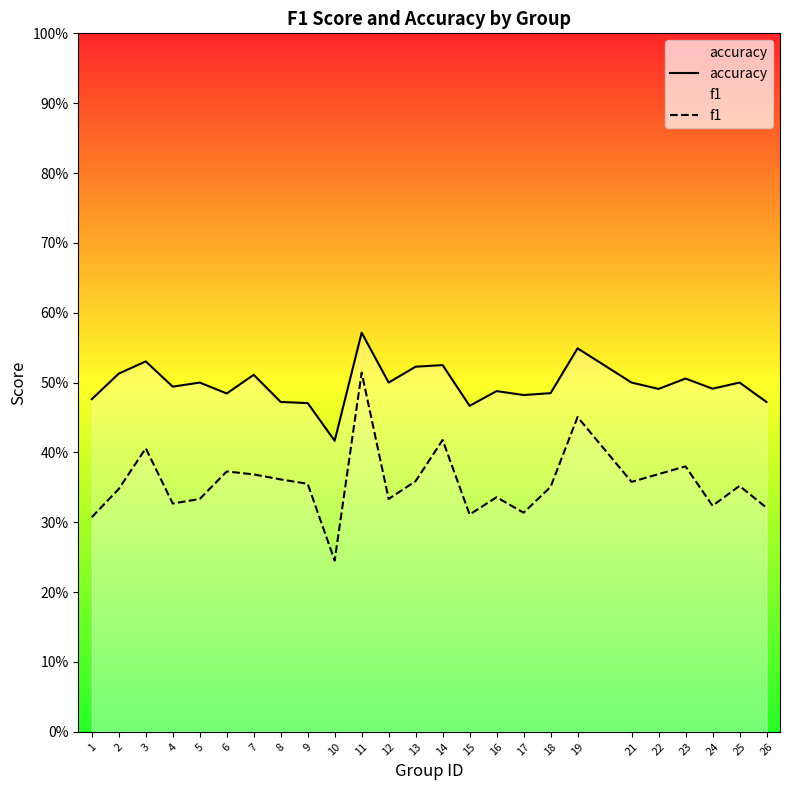

How many data points does each series have?

25